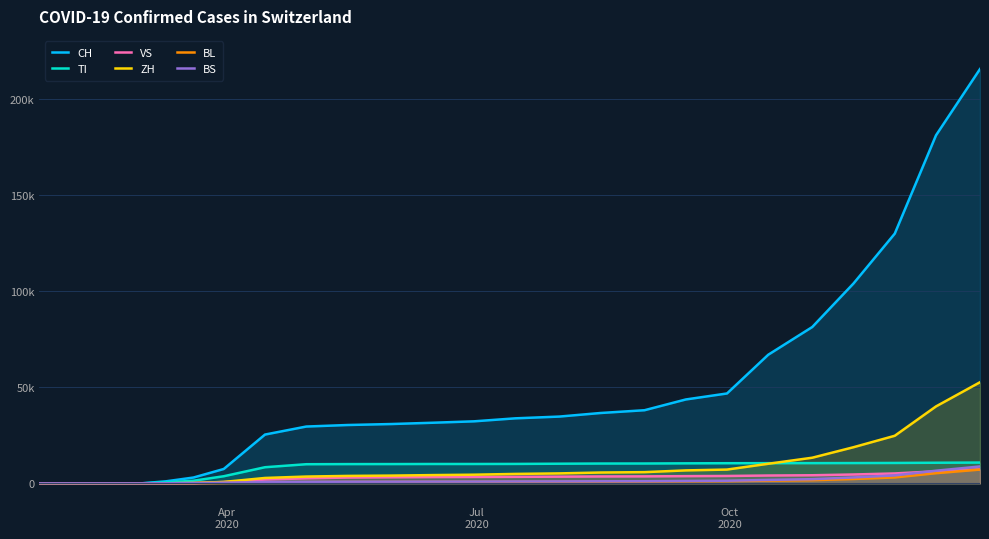

Does the chart have visible grid lines?

Yes